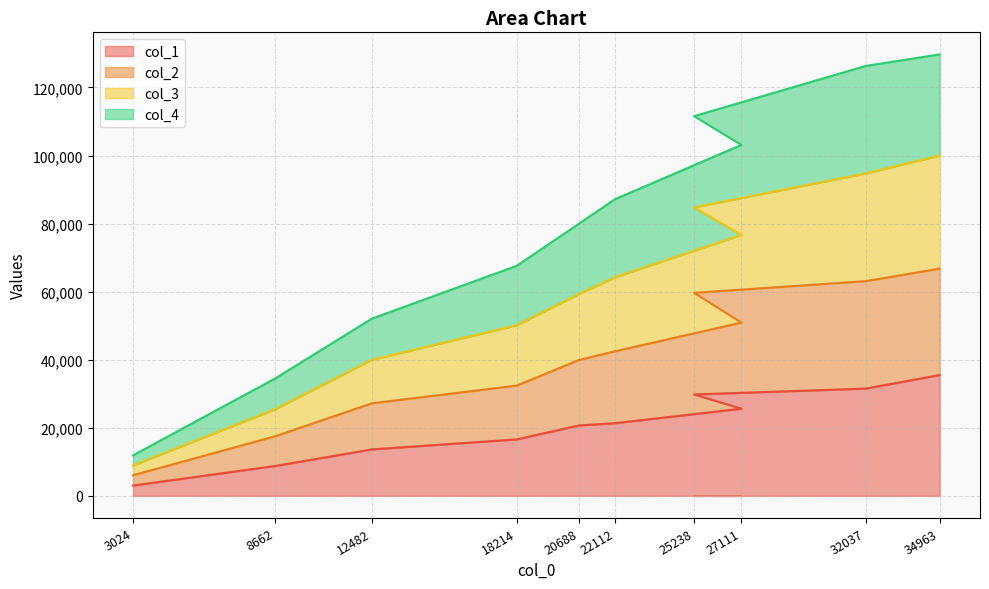

Which series changed the most between 20688 and 22112?

col_3